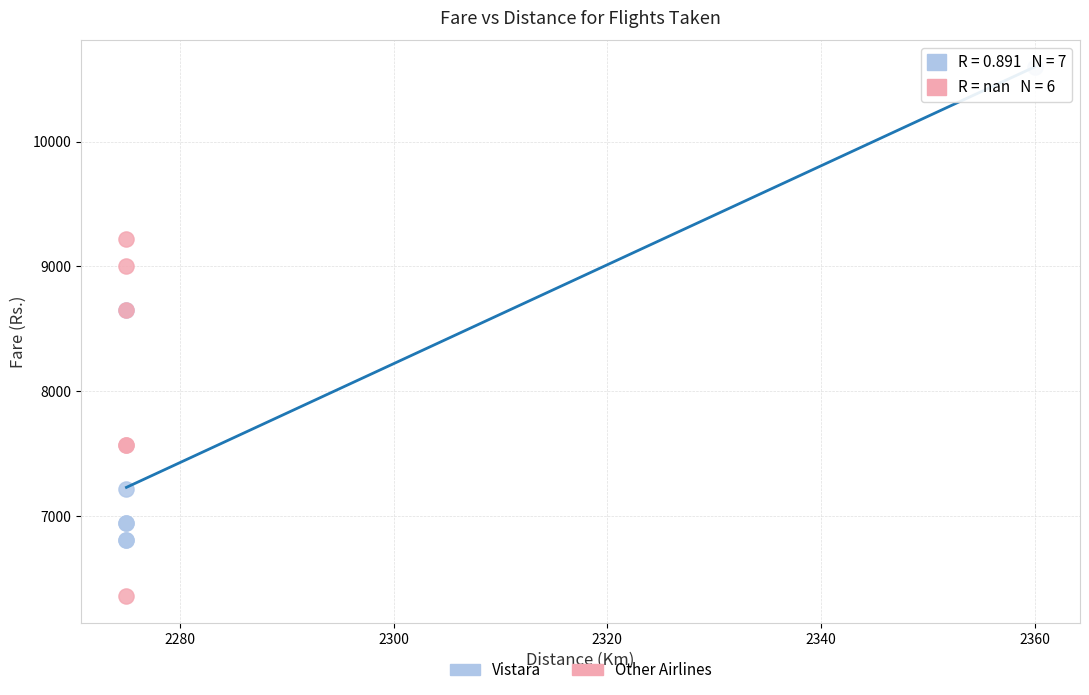

What are all the series names shown in the legend?

Vistara, Other Airlines